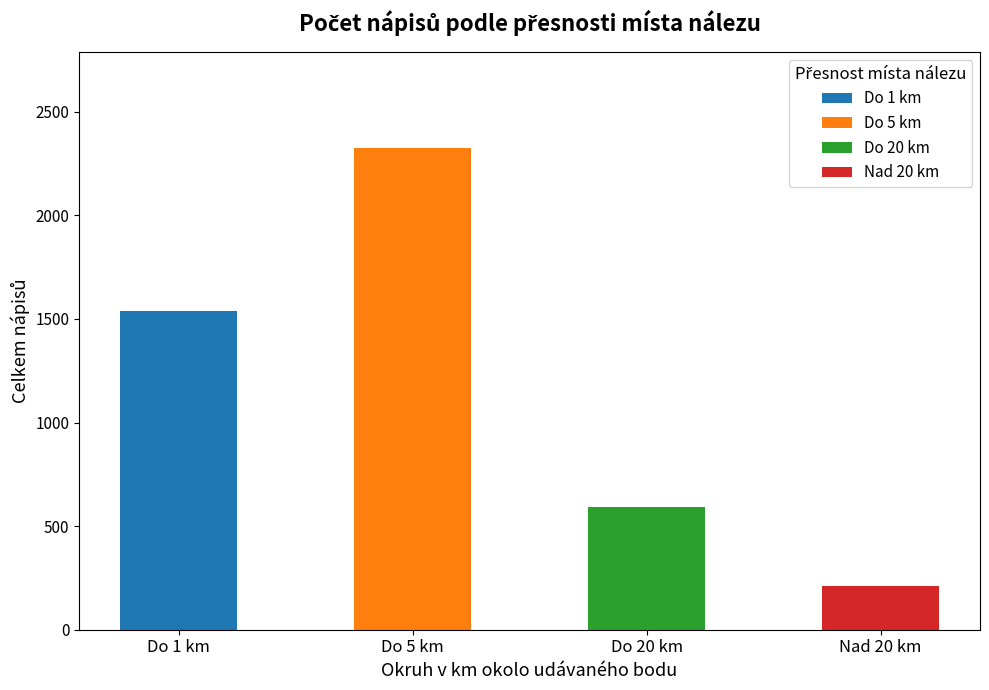

What position from the right is Nad 20 km?

1